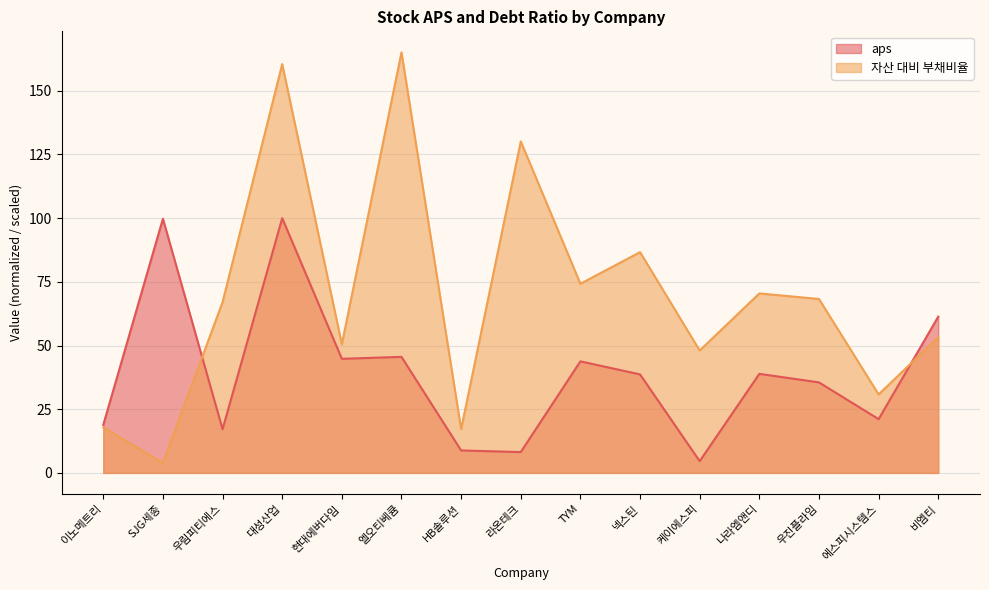

What position from the left is 라온테크?

8